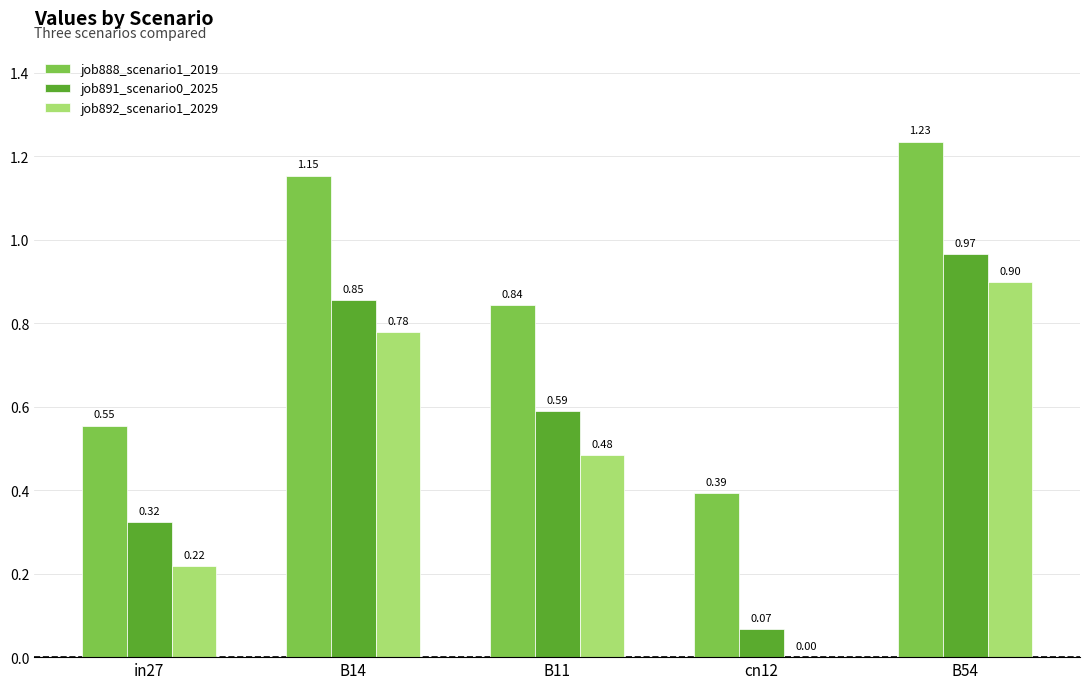

Is the value of job892_scenario1_2029 at in27 greater than the value of job891_scenario0_2025 at B11?

No